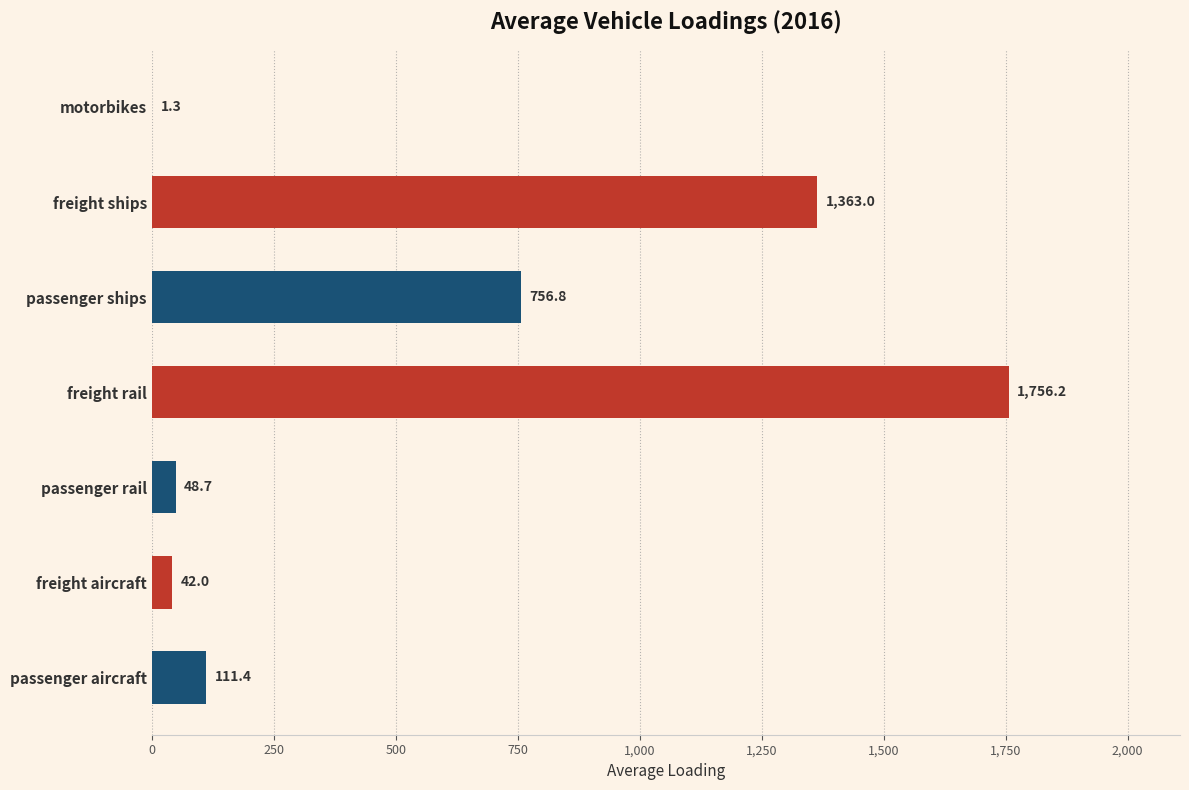

At which category does the chart reach its peak across all series?

freight rail